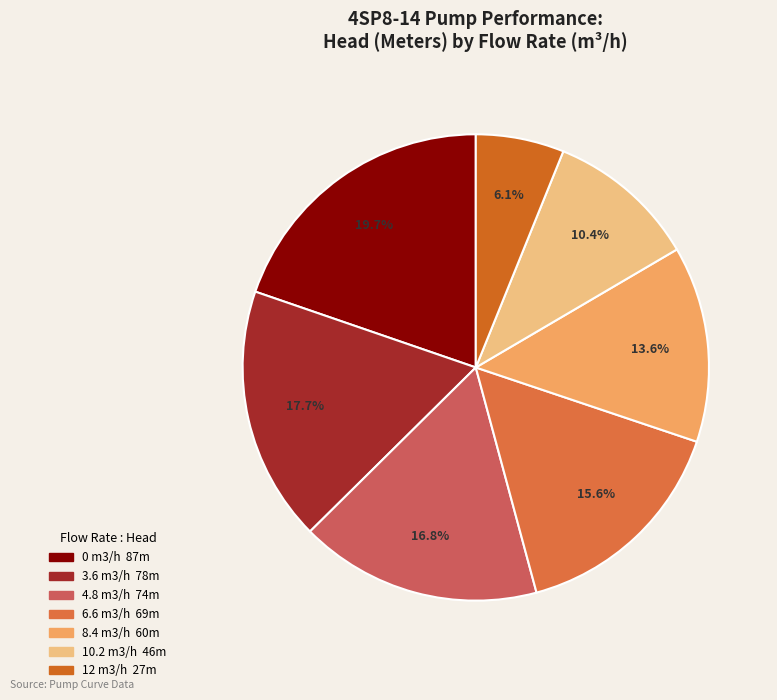

What is the change in value from 3.6 m3/h to 4.8 m3/h?

-4